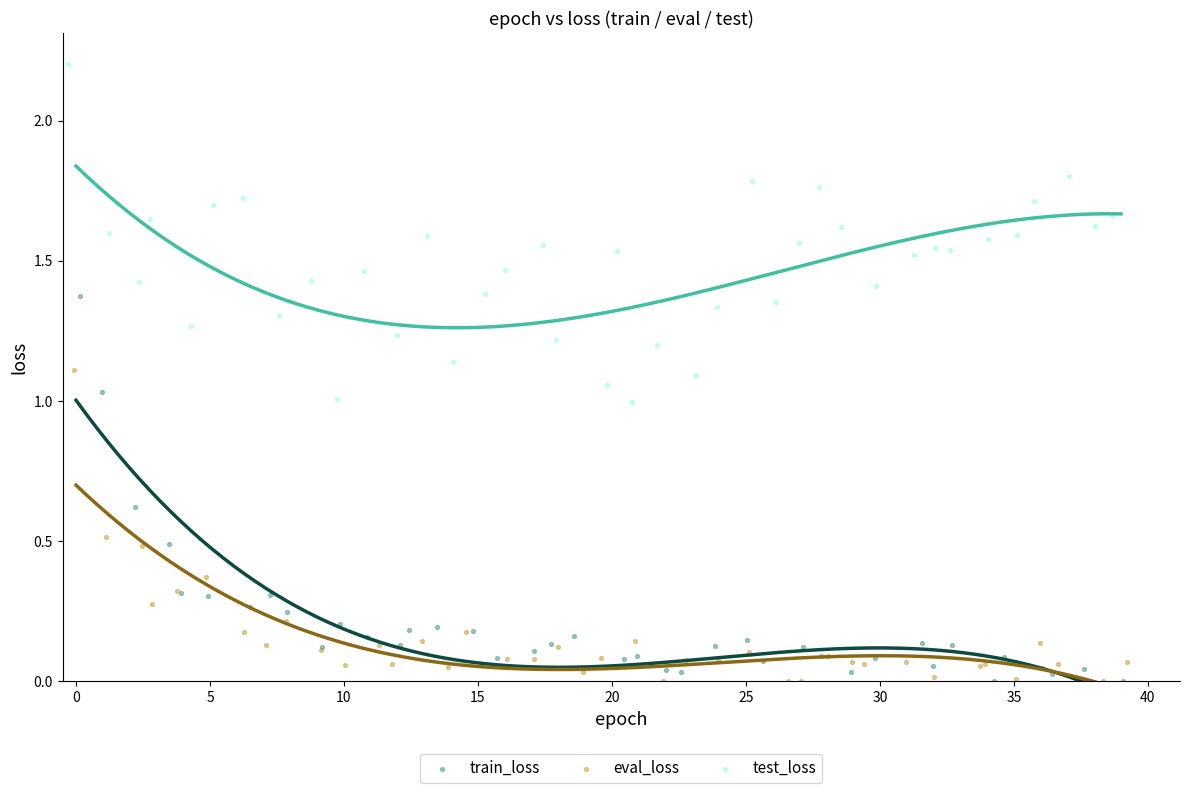

Which series contains the highest Y value?

test_loss